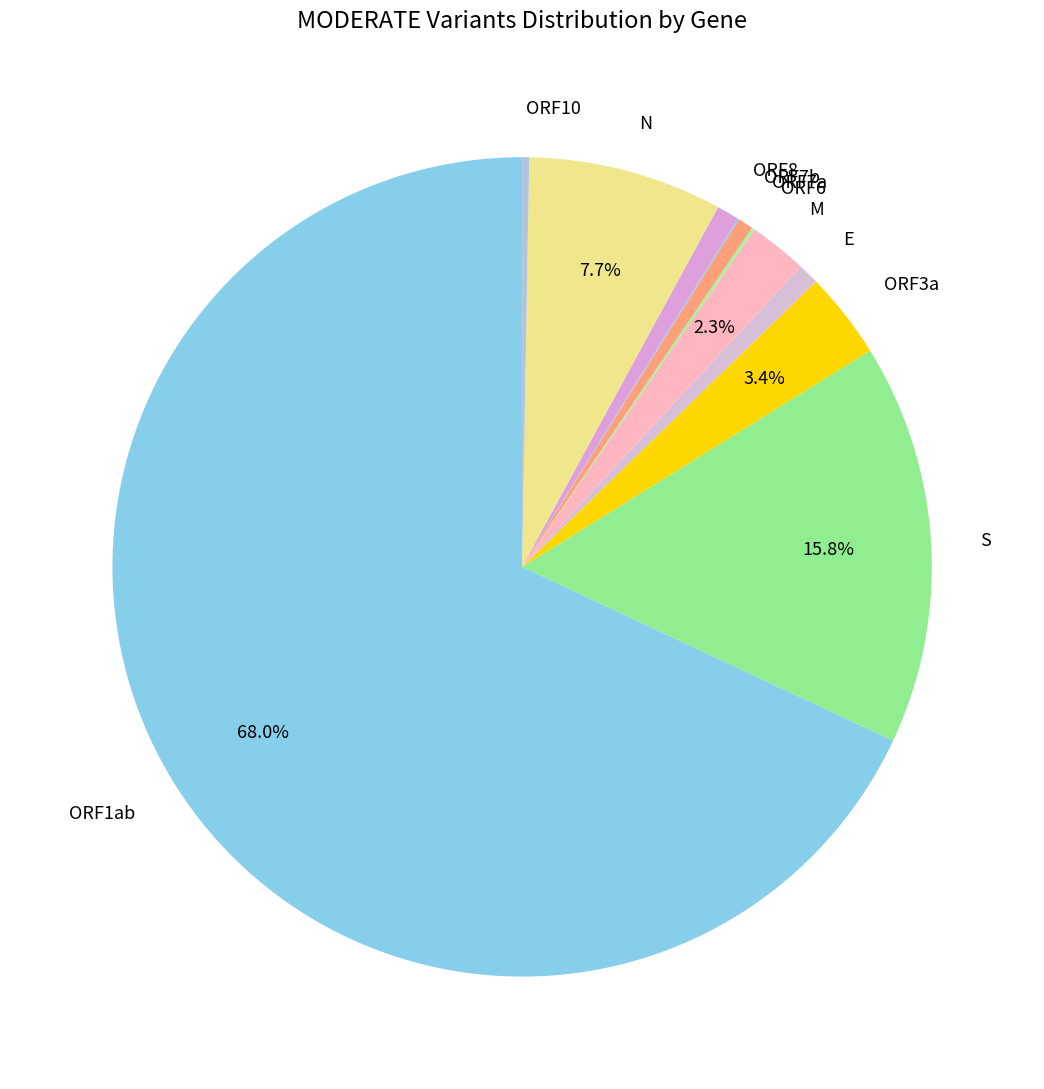

Is ORF1ab the majority of the pie?

Yes